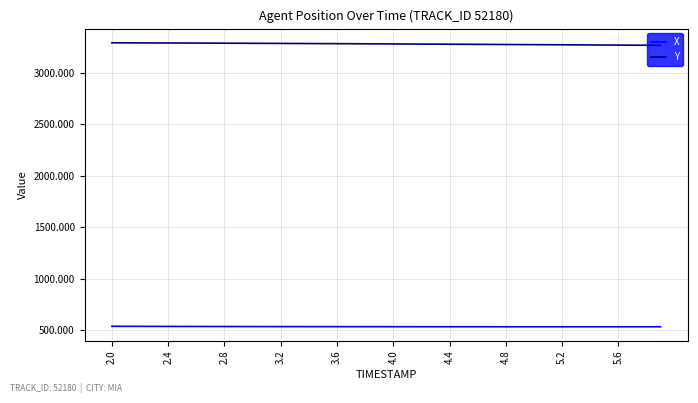

What is the average value of the X series?

532.5